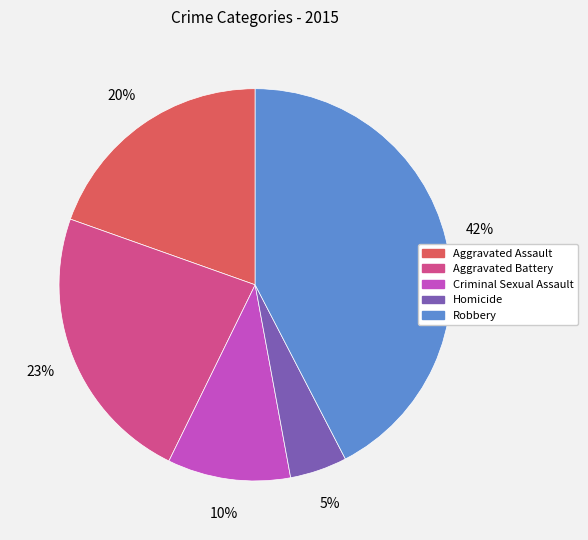

Is there any slice that represents more than half of the pie?

No